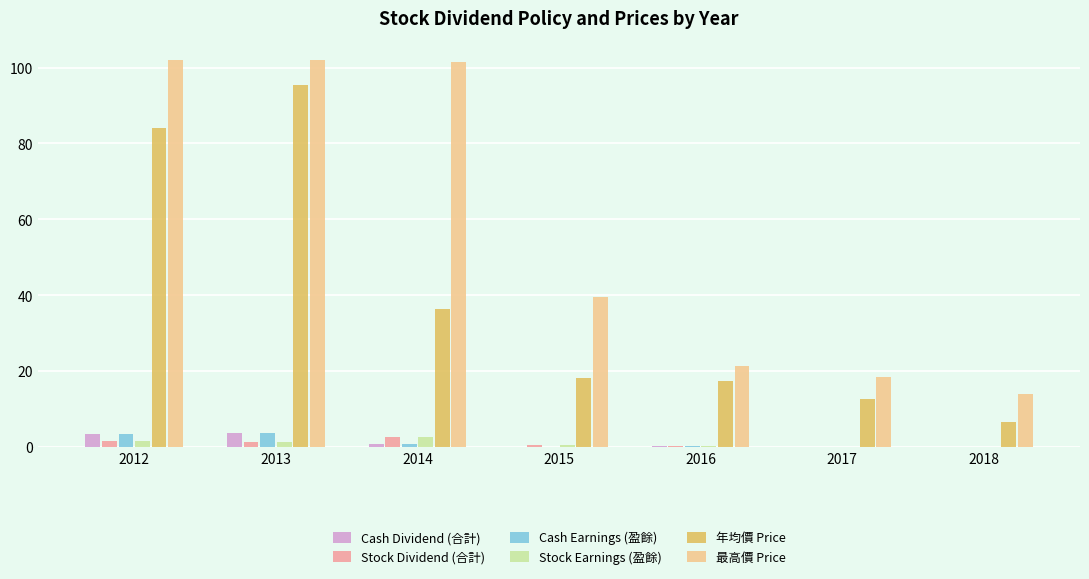

Which series has the largest total across all categories?

最高價 Price